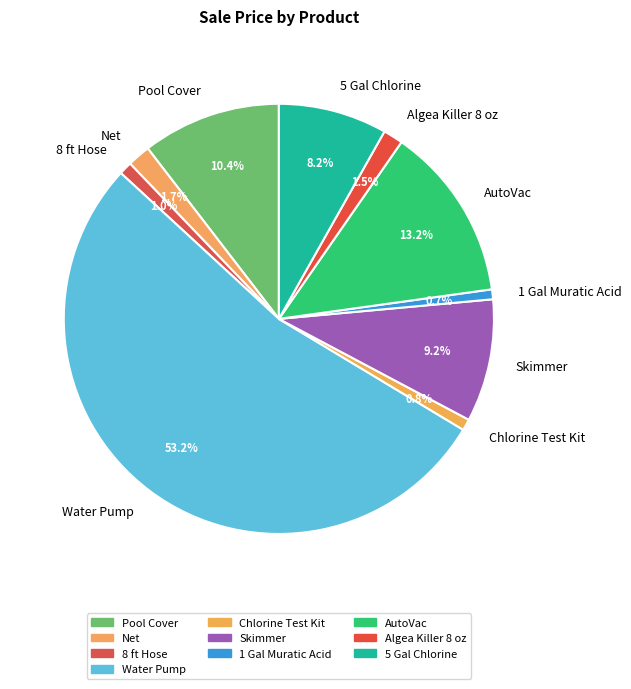

Which slice represents more than half of the pie?

Water Pump